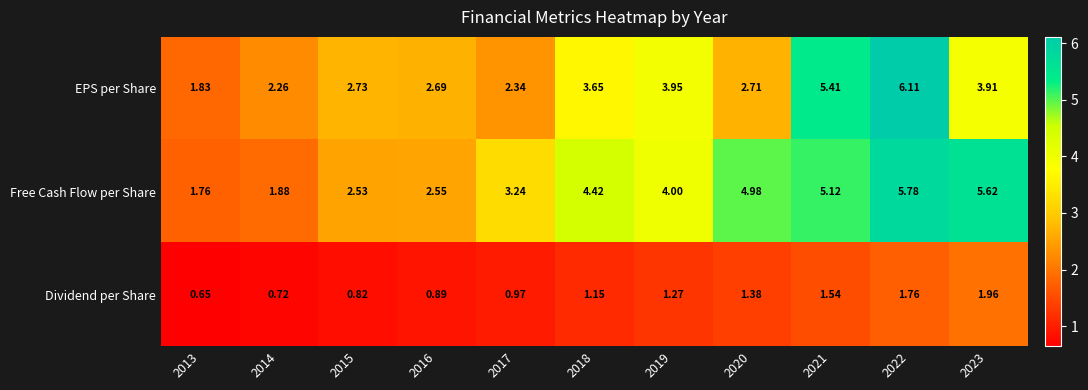

At 2017, list the series in order from smallest to largest.

Dividend per Share, EPS per Share, Free Cash Flow per Share